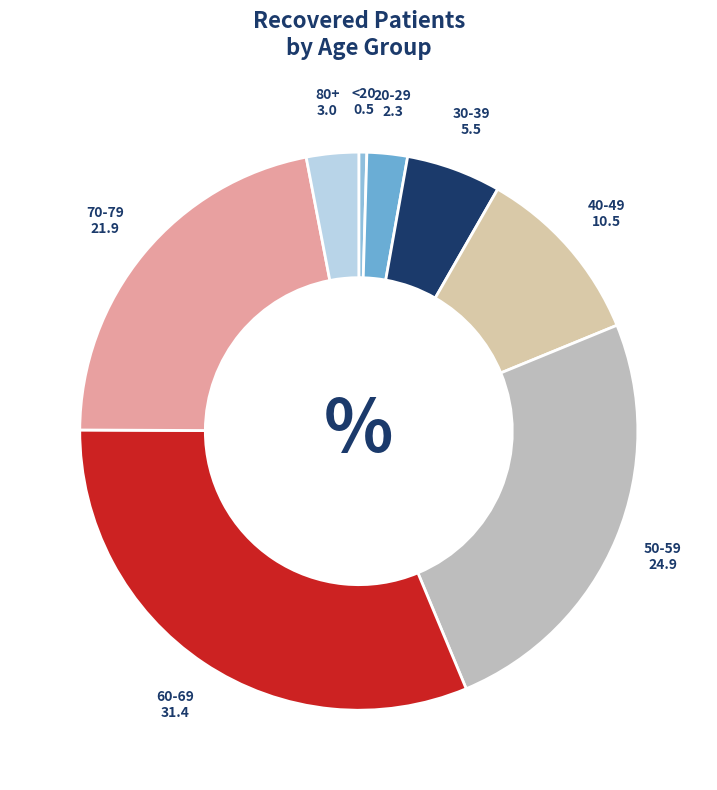

Does any single category account for the majority?

No